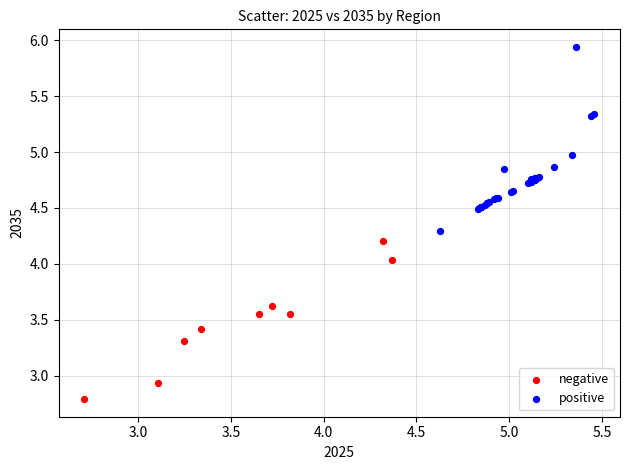

Which series contains the highest Y value?

positive